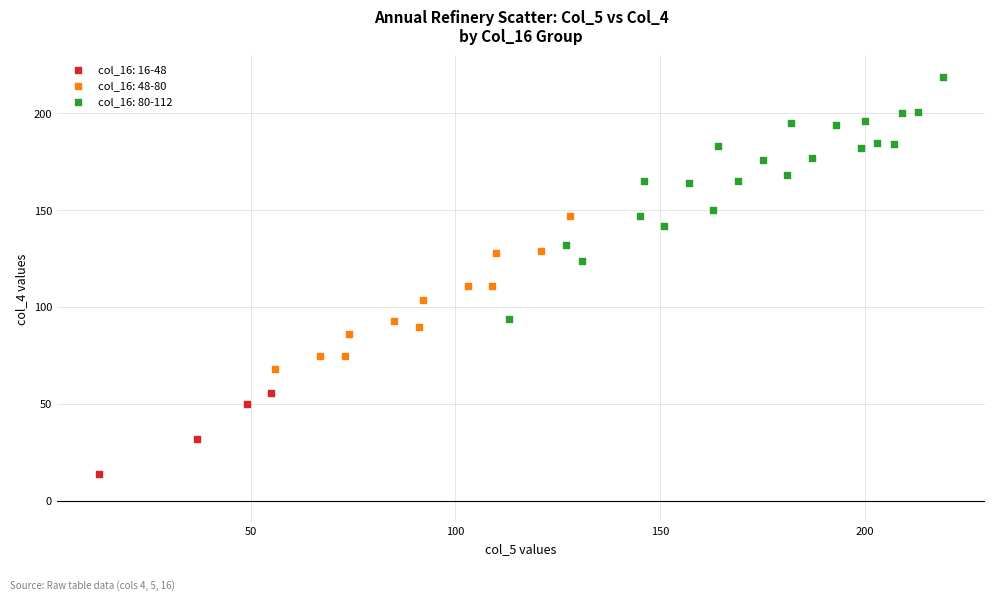

Which series reaches the minimum Y coordinate?

col_16: 16-48